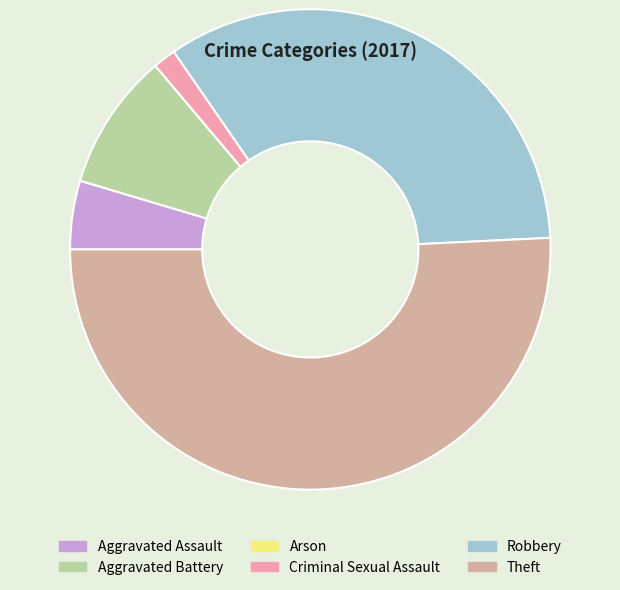

Is there any slice that represents more than half of the pie?

Yes